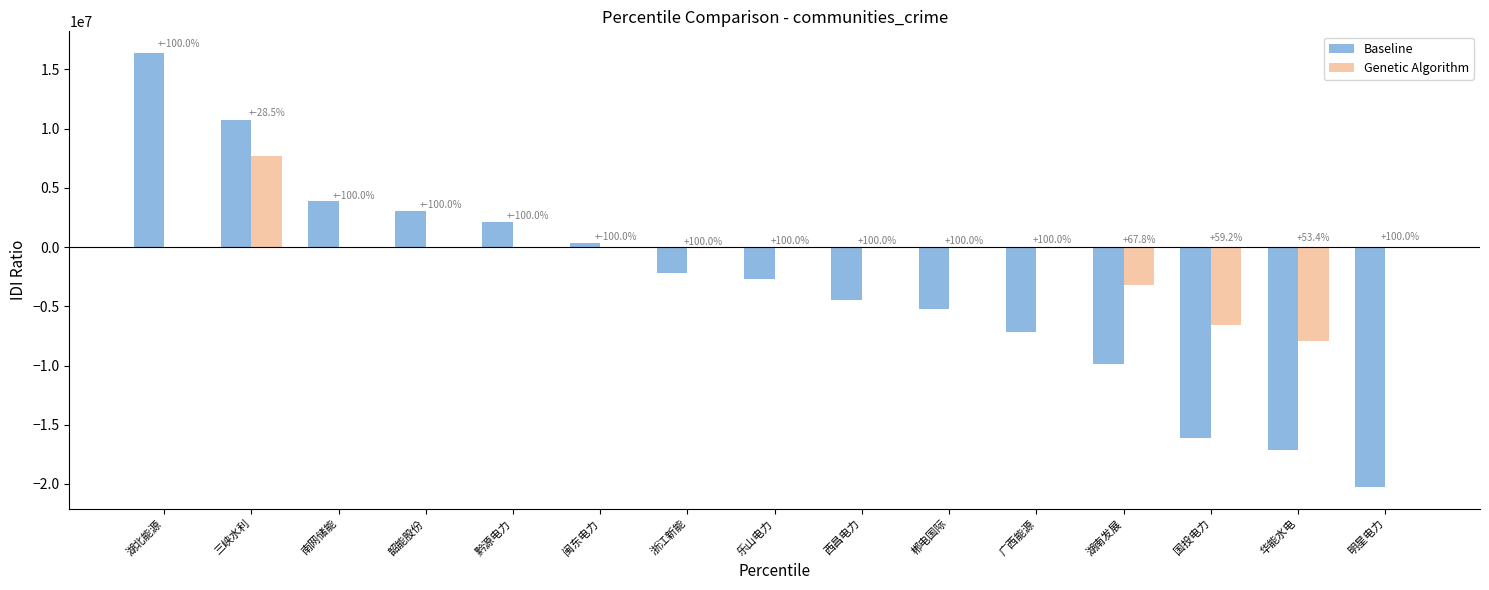

At which label does Baseline reach its peak?

湖北能源